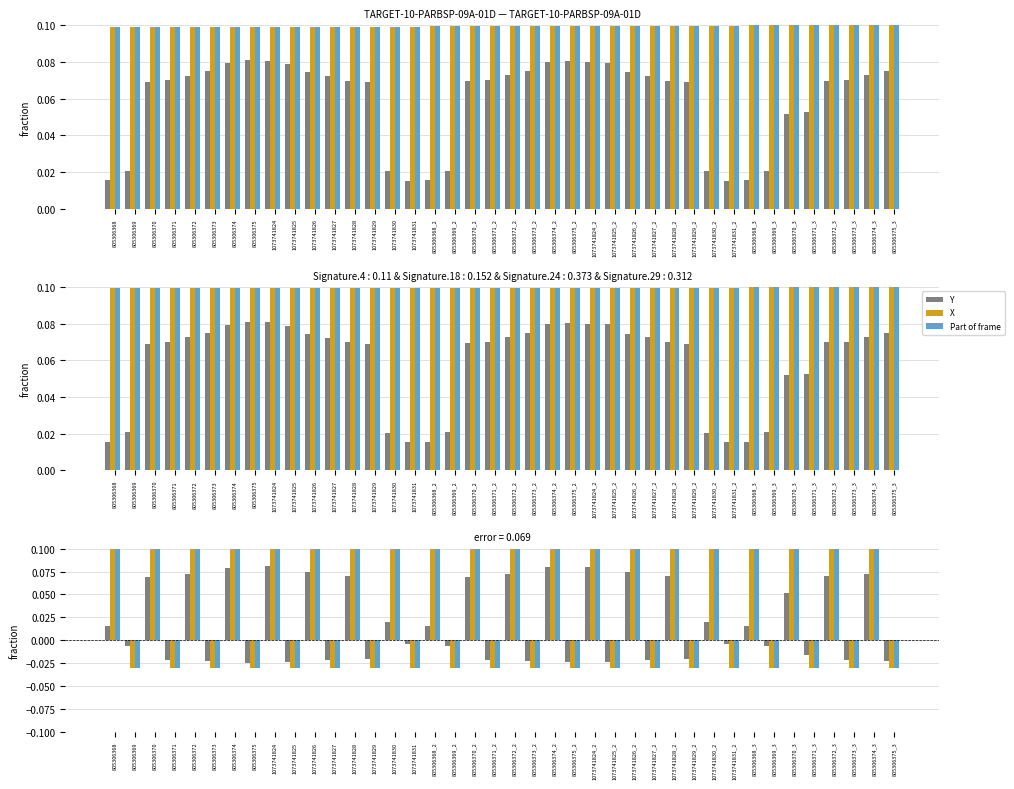

Reading left to right, list all the values displayed in this chart.

Y: 805306368=0.0	805306369=-0.0	805306370=0.1	805306371=-0.0	805306372=0.1	805306373=-0.0	805306374=0.1	805306375=-0.0	1073741824=0.1	1073741825=-0.0	1073741826=0.1	1073741827=-0.0	1073741828=0.1	1073741829=-0.0	1073741830=0.0	1073741831=-0.0	805306368_2=0.0	805306369_2=-0.0	805306370_2=0.1	805306371_2=-0.0	805306372_2=0.1	805306373_2=-0.0	805306374_2=0.1	805306375_2=-0.0	1073741824_2=0.1	1073741825_2=-0.0	1073741826_2=0.1	1073741827_2=-0.0	1073741828_2=0.1	1073741829_2=-0.0	1073741830_2=0.0	1073741831_2=-0.0	805306368_3=0.0	805306369_3=-0.0	805306370_3=0.1	805306371_3=-0.0	805306372_3=0.1	805306373_3=-0.0	805306374_3=0.1	805306375_3=-0.0
X: 805306368=0.1	805306369=-0.0	805306370=0.1	805306371=-0.0	805306372=0.1	805306373=-0.0	805306374=0.1	805306375=-0.0	1073741824=0.1	1073741825=-0.0	1073741826=0.1	1073741827=-0.0	1073741828=0.1	1073741829=-0.0	1073741830=0.1	1073741831=-0.0	805306368_2=0.1	805306369_2=-0.0	805306370_2=0.1	805306371_2=-0.0	805306372_2=0.1	805306373_2=-0.0	805306374_2=0.1	805306375_2=-0.0	1073741824_2=0.1	1073741825_2=-0.0	1073741826_2=0.1	1073741827_2=-0.0	1073741828_2=0.1	1073741829_2=-0.0	1073741830_2=0.1	1073741831_2=-0.0	805306368_3=0.1	805306369_3=-0.0	805306370_3=0.1	805306371_3=-0.0	805306372_3=0.1	805306373_3=-0.0	805306374_3=0.1	805306375_3=-0.0
Part of frame: 805306368=0.1	805306369=-0.0	805306370=0.1	805306371=-0.0	805306372=0.1	805306373=-0.0	805306374=0.1	805306375=-0.0	1073741824=0.1	1073741825=-0.0	1073741826=0.1	1073741827=-0.0	1073741828=0.1	1073741829=-0.0	1073741830=0.1	1073741831=-0.0	805306368_2=0.1	805306369_2=-0.0	805306370_2=0.1	805306371_2=-0.0	805306372_2=0.1	805306373_2=-0.0	805306374_2=0.1	805306375_2=-0.0	1073741824_2=0.1	1073741825_2=-0.0	1073741826_2=0.1	1073741827_2=-0.0	1073741828_2=0.1	1073741829_2=-0.0	1073741830_2=0.1	1073741831_2=-0.0	805306368_3=0.1	805306369_3=-0.0	805306370_3=0.1	805306371_3=-0.0	805306372_3=0.1	805306373_3=-0.0	805306374_3=0.1	805306375_3=-0.0